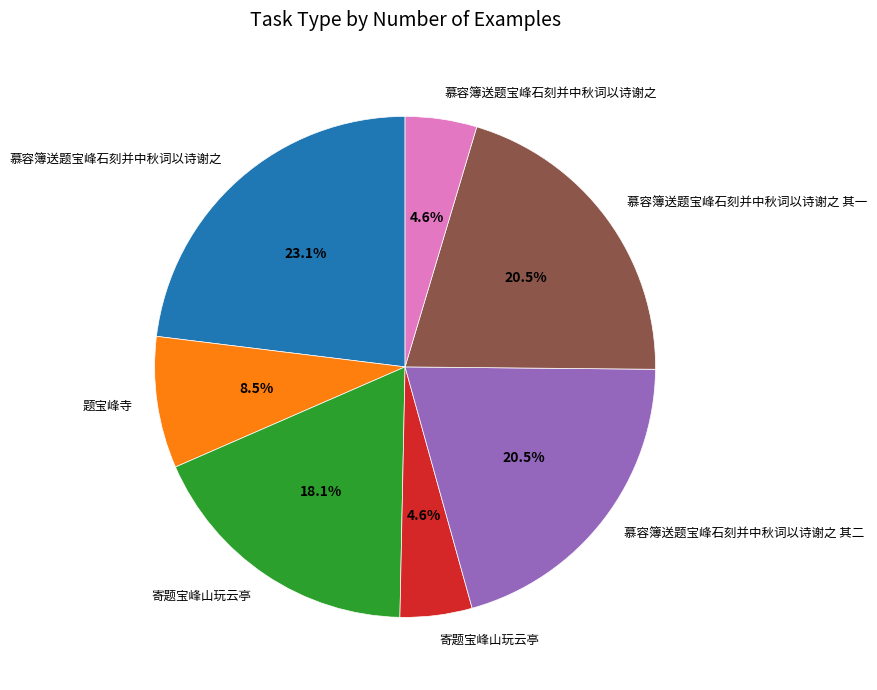

Is there a majority slice in this chart?

No